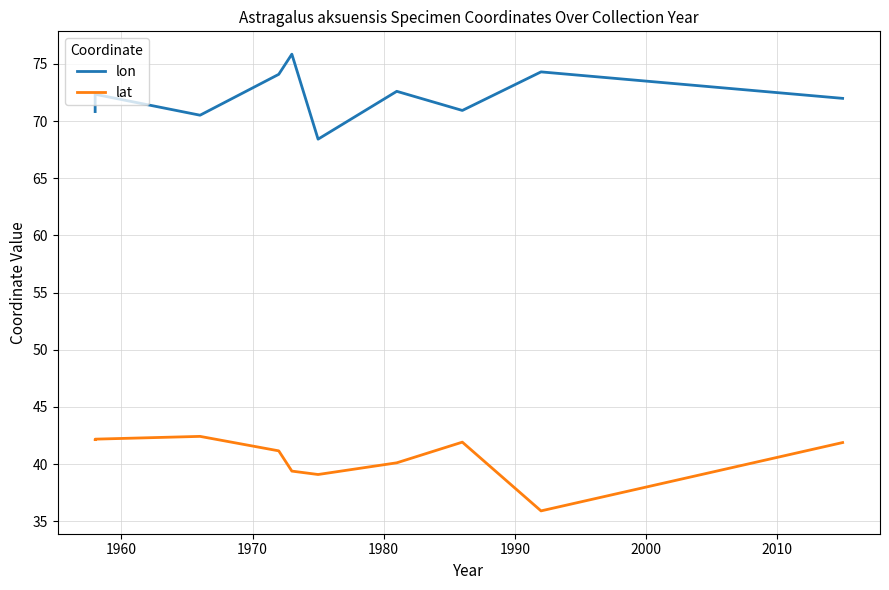

What is the maximum value for lat?

42.4